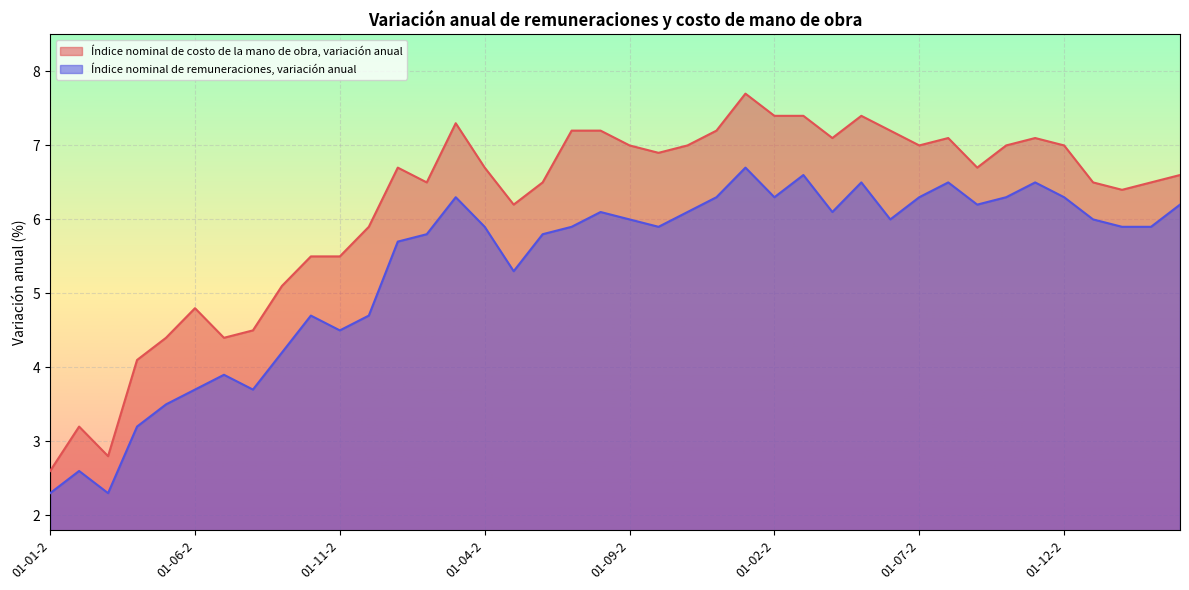

Reading left to right, transcribe all the data shown in this chart.

Índice nominal de costo de la mano de obra, variación anual: 2.6	3.2	2.8	4.1	4.4	4.8	4.4	4.5	5.1	5.5	5.5	5.9	6.7	6.5	7.3	6.7	6.2	6.5	7.2	7.2	7.0	6.9	7.0	7.2	7.7	7.4	7.4	7.1	7.4	7.2	7.0	7.1	6.7	7.0	7.1	7.0	6.5	6.4	6.5	6.6
Índice nominal de remuneraciones, variación anual: 2.3	2.6	2.3	3.2	3.5	3.7	3.9	3.7	4.2	4.7	4.5	4.7	5.7	5.8	6.3	5.9	5.3	5.8	5.9	6.1	6.0	5.9	6.1	6.3	6.7	6.3	6.6	6.1	6.5	6.0	6.3	6.5	6.2	6.3	6.5	6.3	6.0	5.9	5.9	6.2